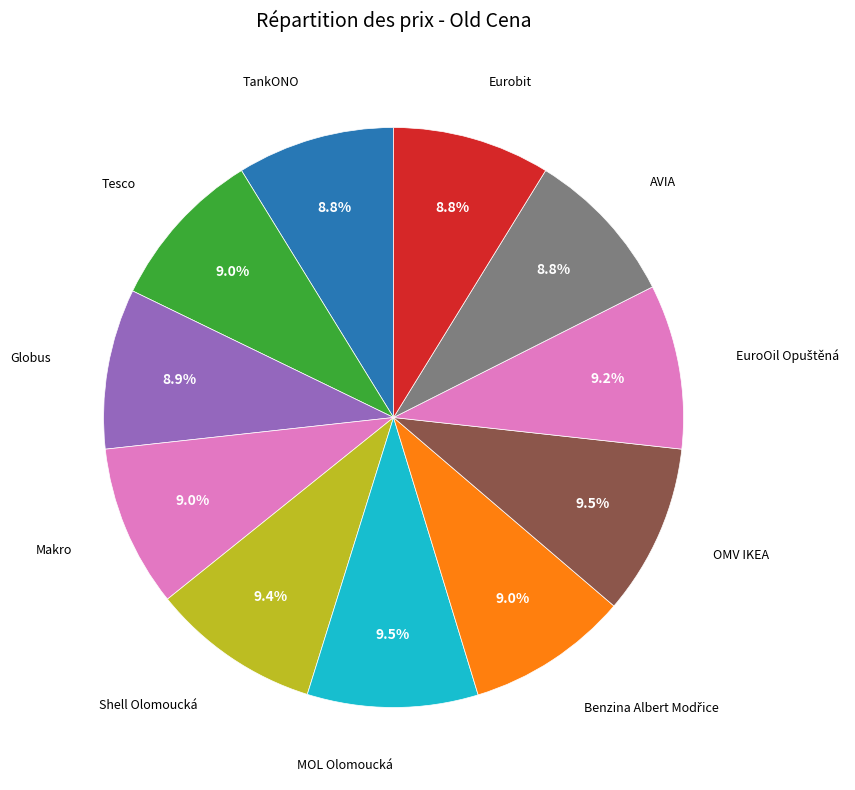

What is the smallest slice in the pie chart?

AVIA